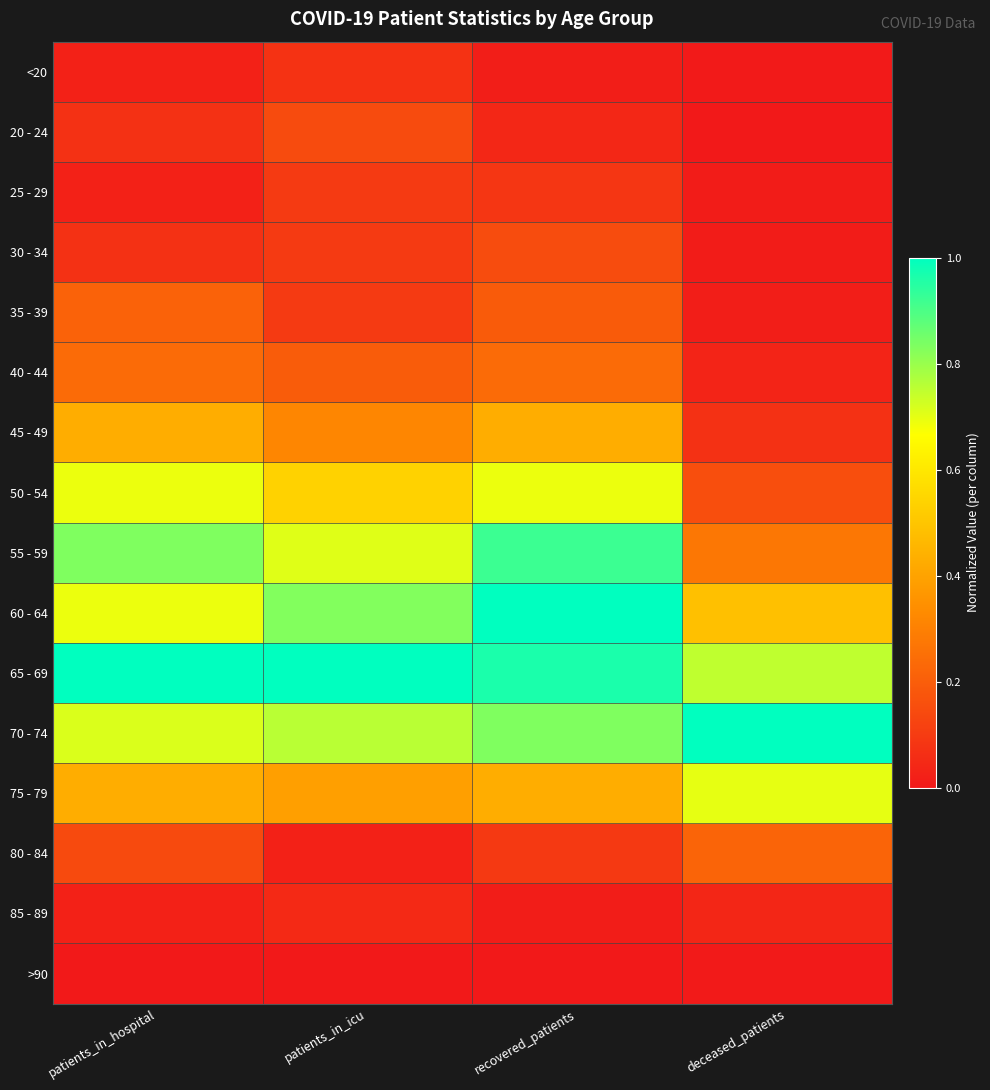

What is the total value across all series at patients_in_icu?

5.3